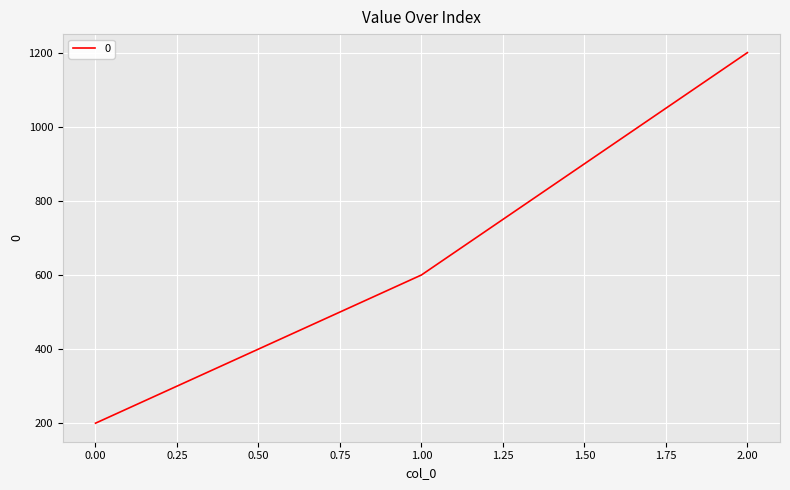

Approximately how many times larger is the value at 0.00 compared to 1.00?

0.3